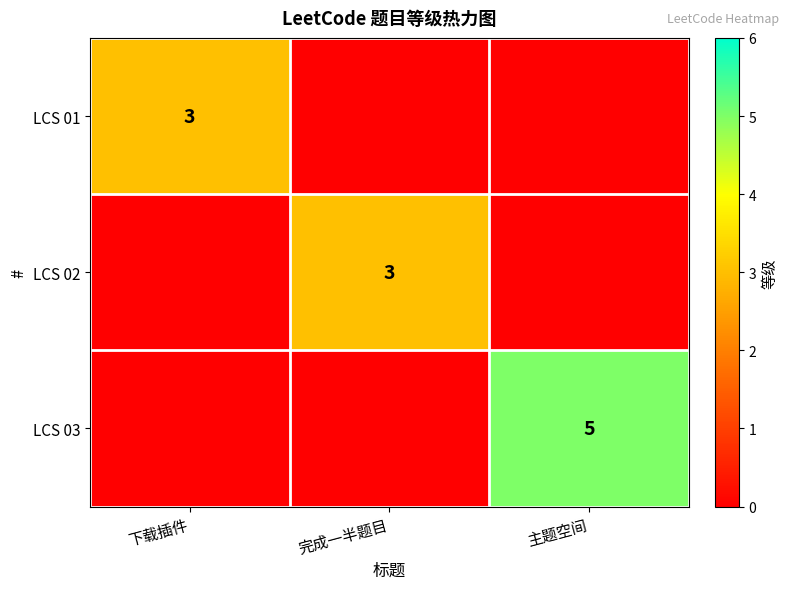

The value of LCS 02 at 完成一半题目 is 3. True or false?

True